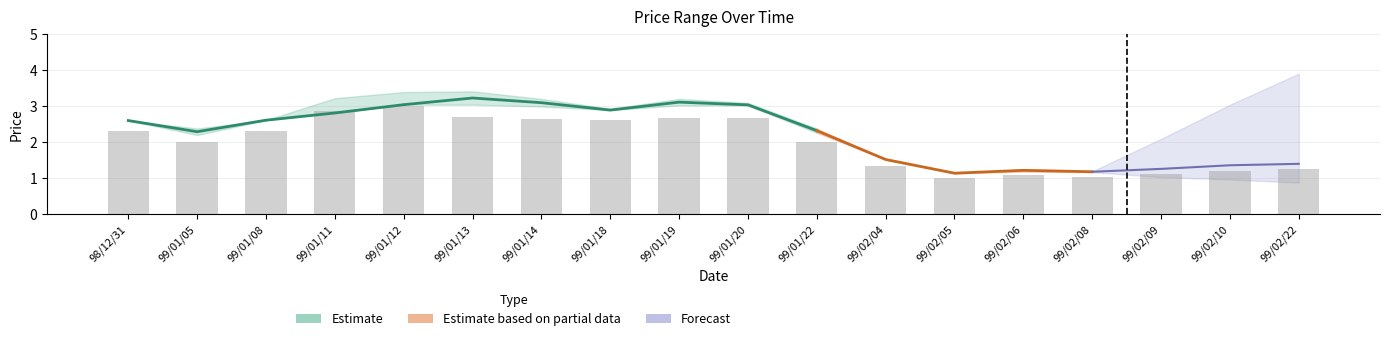

Reading left to right, extract all data points from this chart.

col_3: 2.6	2.4	2.6	2.8	3.0	3.4	3.2	2.9	3.2	3.0	2.4	1.5	1.1	1.2	1.2	1.2	1.3	1.4
col_4: 2.6	2.4	2.6	3.2	3.4	3.4	3.2	2.9	3.2	3.1	2.4	1.5	1.1	1.2	1.2	1.2	1.4	1.4
col_5: 2.6	2.2	2.6	2.8	3.0	3.0	3.0	2.9	3.0	3.0	2.2	1.5	1.1	1.2	1.2	1.2	1.3	1.4
col_6: 2.6	2.2	2.6	3.2	3.4	3.0	3.0	2.9	3.0	3.0	2.2	1.5	1.1	1.2	1.2	1.2	1.3	1.4